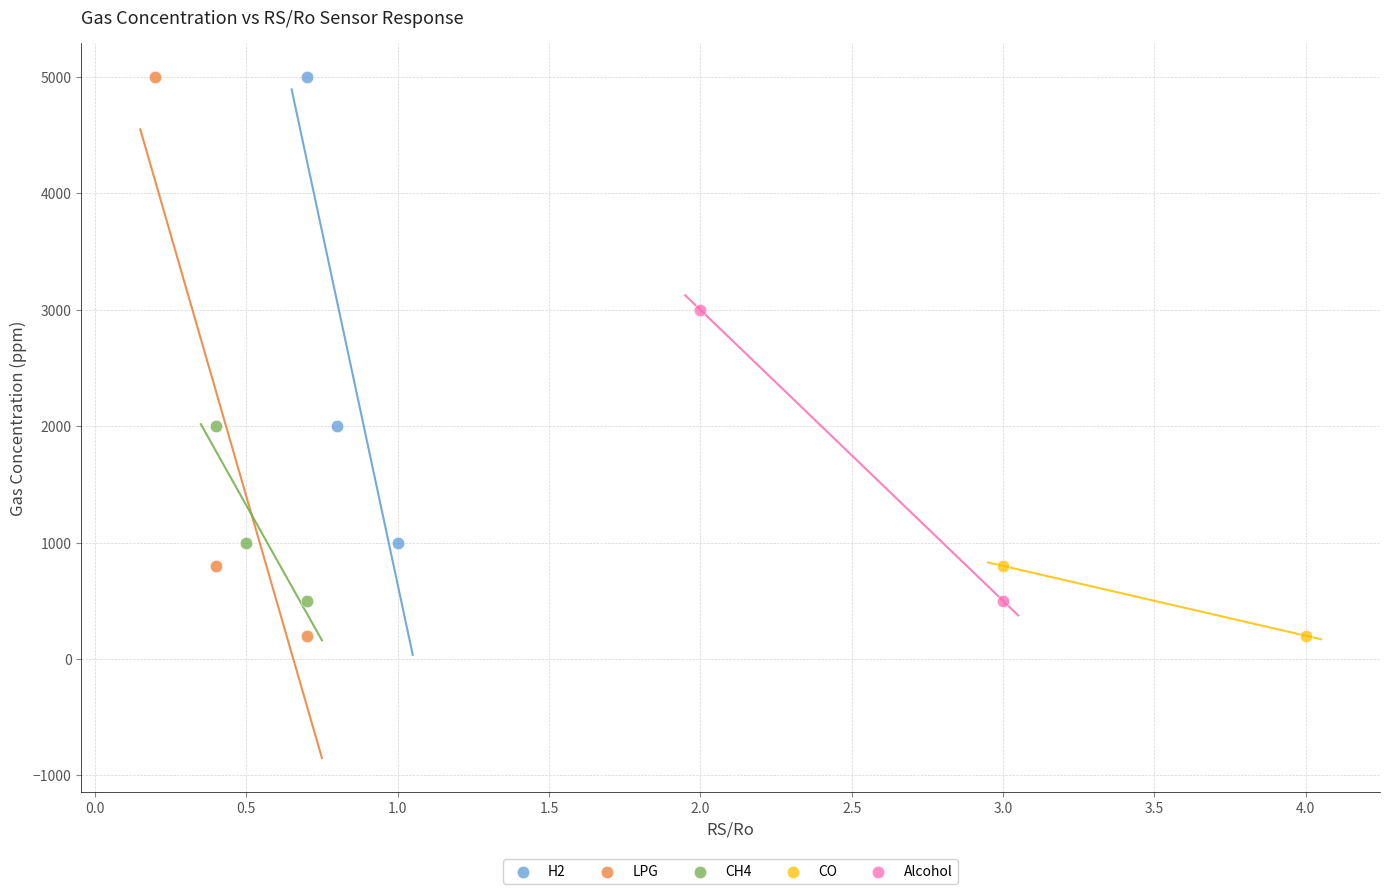

What are all the series names shown in the legend?

H2, LPG, CH4, CO, Alcohol